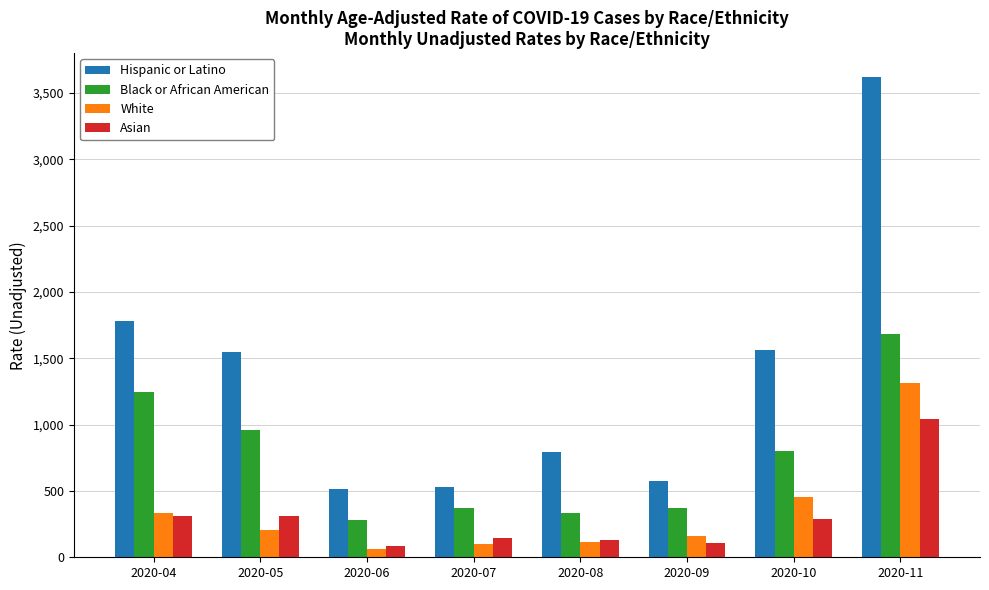

Are the bars horizontal?

No